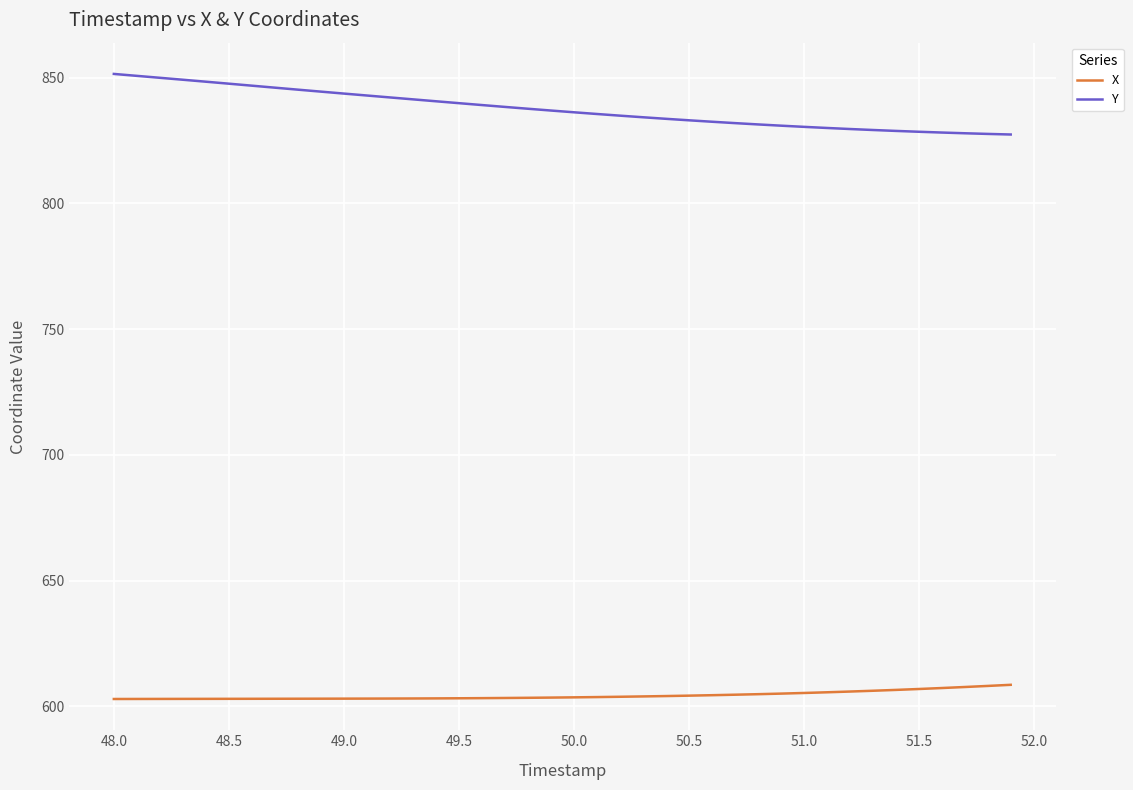

What is the highest value of the X series?

608.5